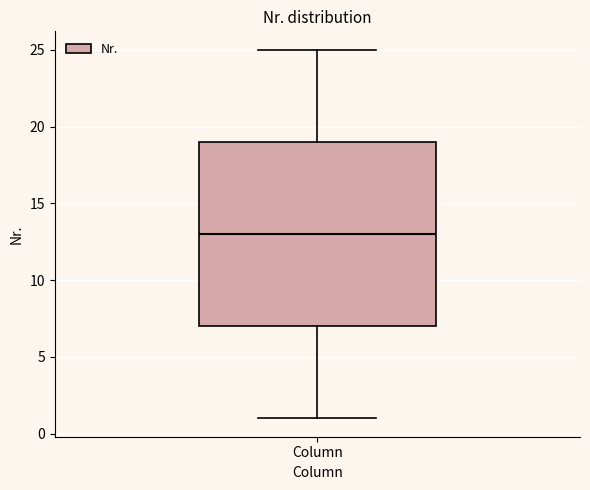

Transcribe this box plot: give where the median line is, the range the box spans, and where the two whiskers end, as read against the y-axis. The values are not printed on the chart, so give them approximately, as read against the axis.

median 13, box 7 to 19, whiskers 1 to 25